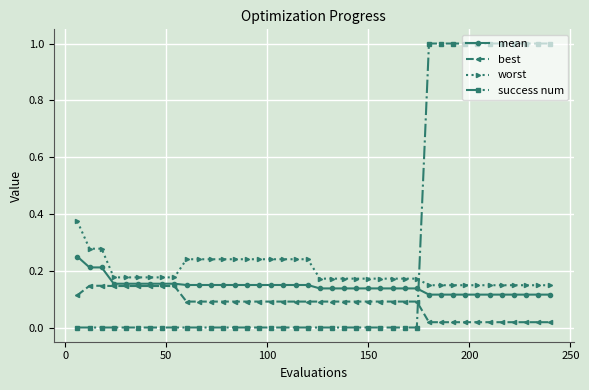

Rank the series by their maximum value, from lowest to highest.

best, mean, worst, success num